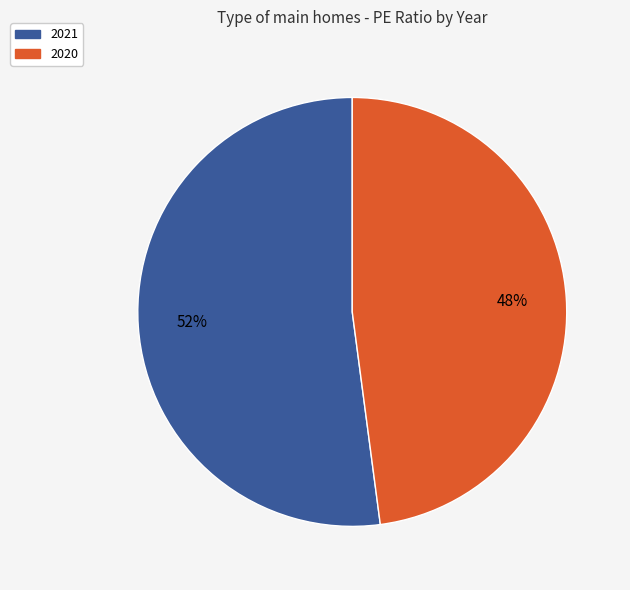

Is the sum of 2021 and 2020 greater than half?

Yes